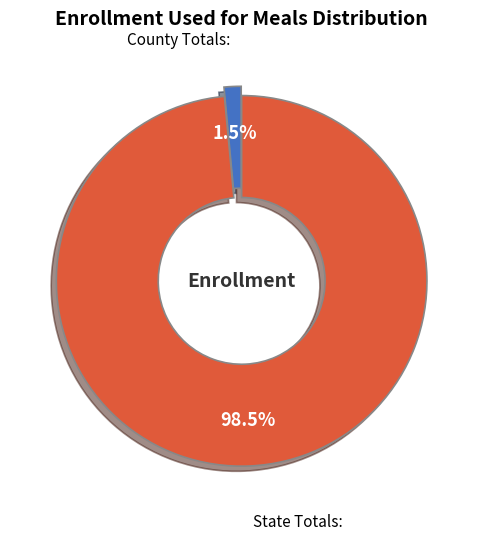

Is there a majority slice in this chart?

Yes